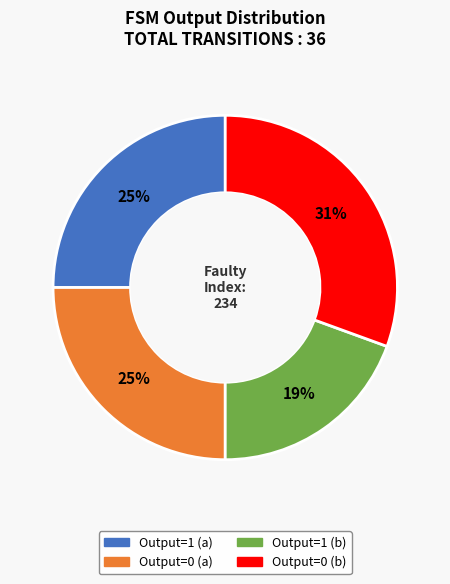

How many slices are in this pie chart?

4